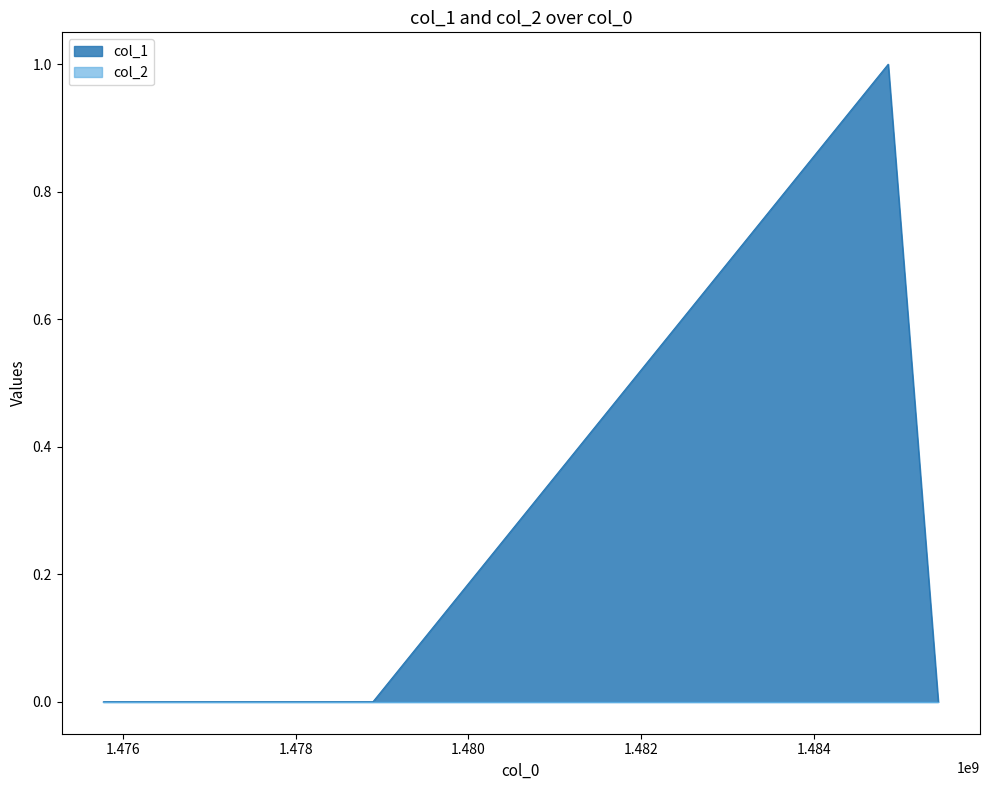

Which category has the highest value across all series?

1484864647